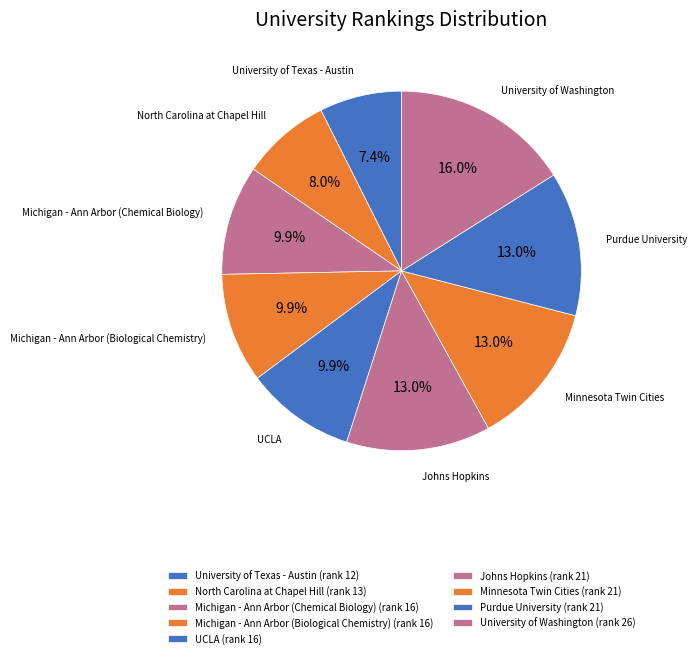

Does Purdue University account for over 50% of the chart?

No